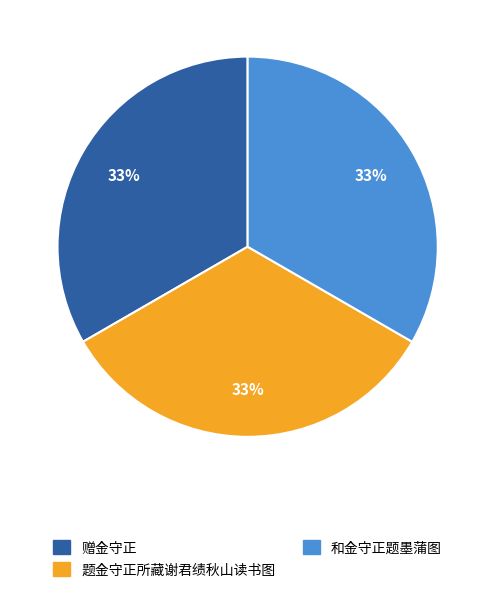

To the nearest percent, what percentage of the pie is 和金守正题墨蒲图?

33%